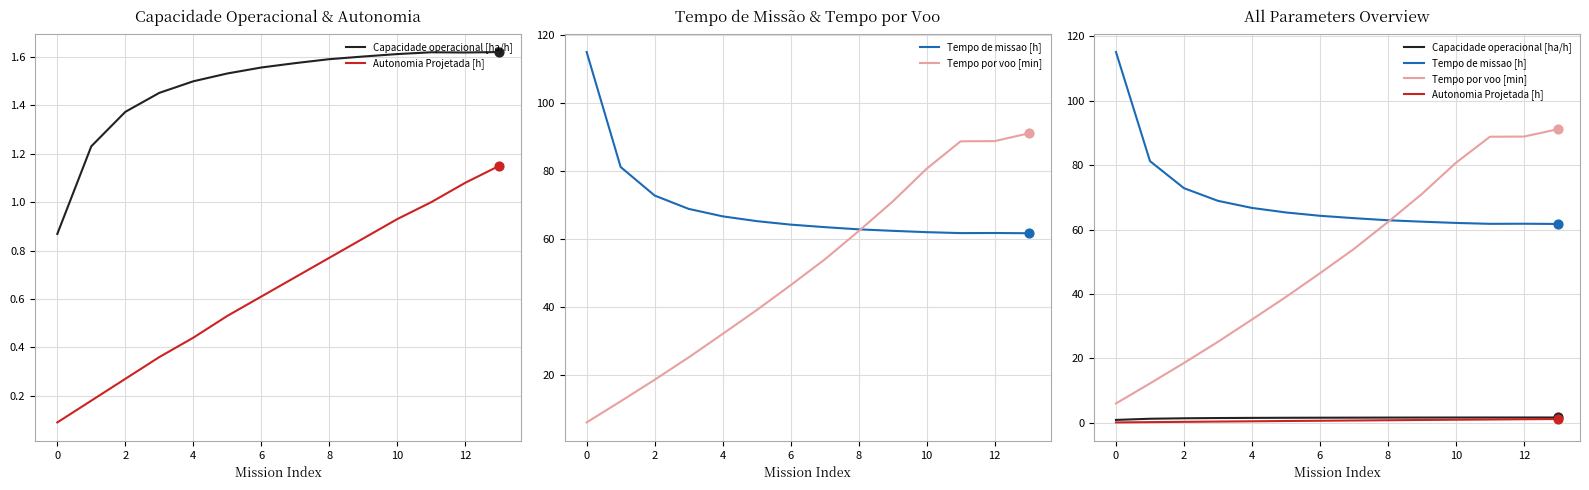

Is the value of Tempo por voo [min] at −2 greater than the value of Capacidade operacional [ha/h] at 11?

Yes